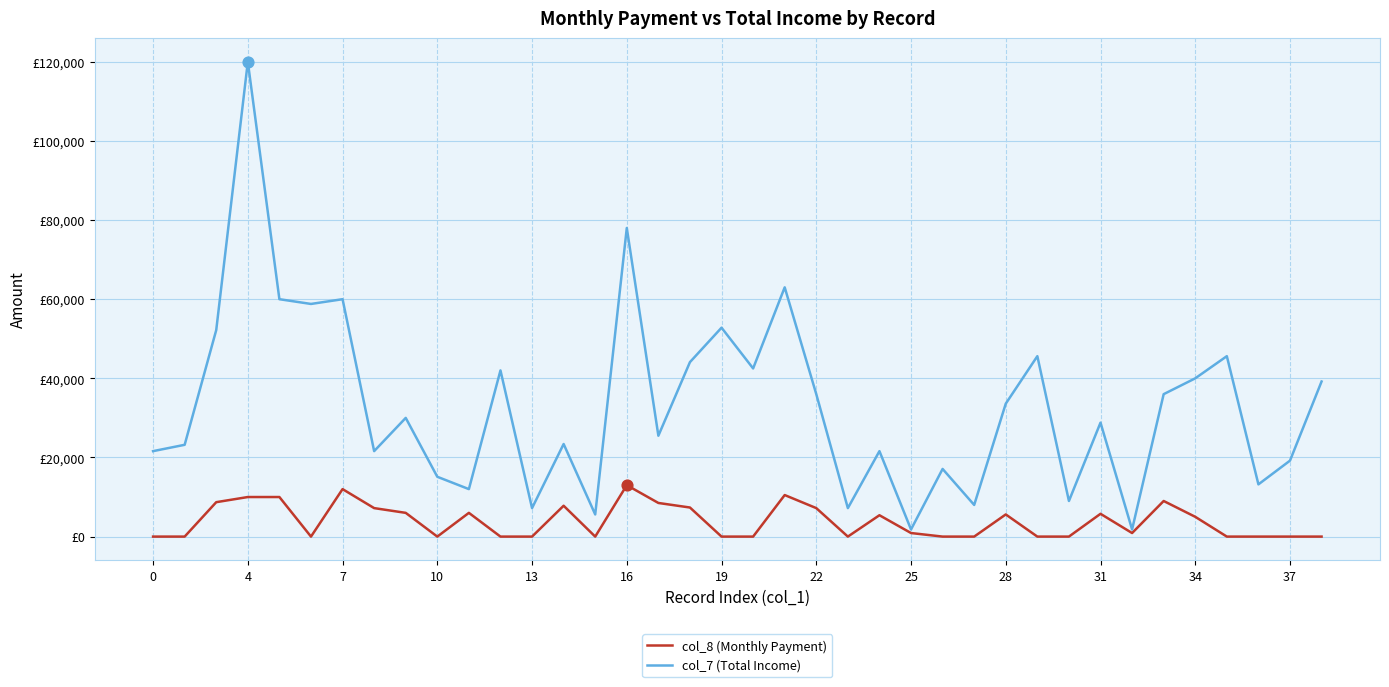

Which series has the largest total across all categories?

col_7 (Total Income)